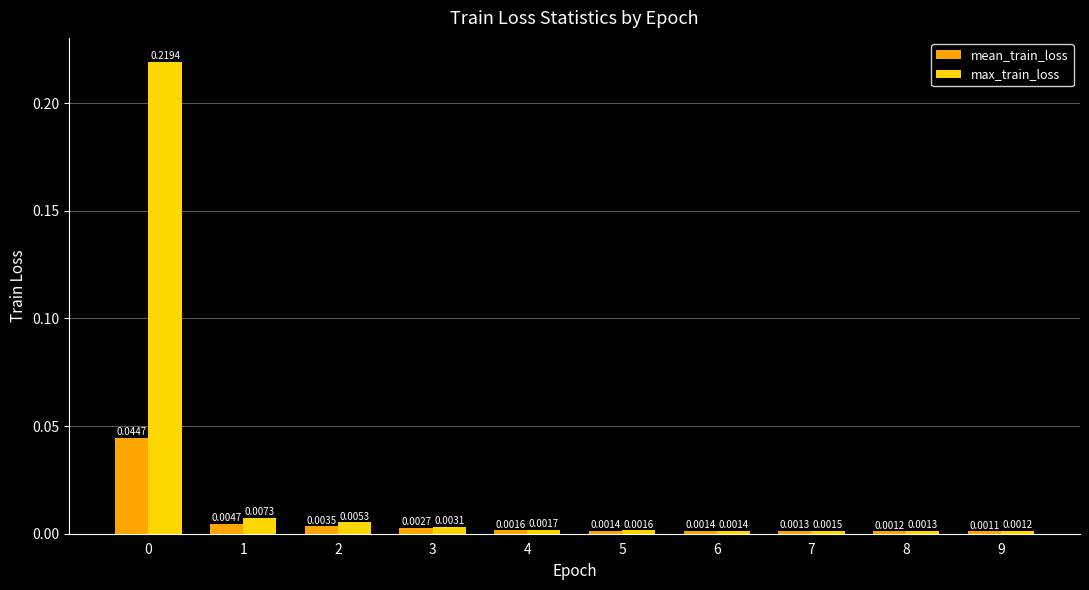

Does the chart contain stacked bars?

No